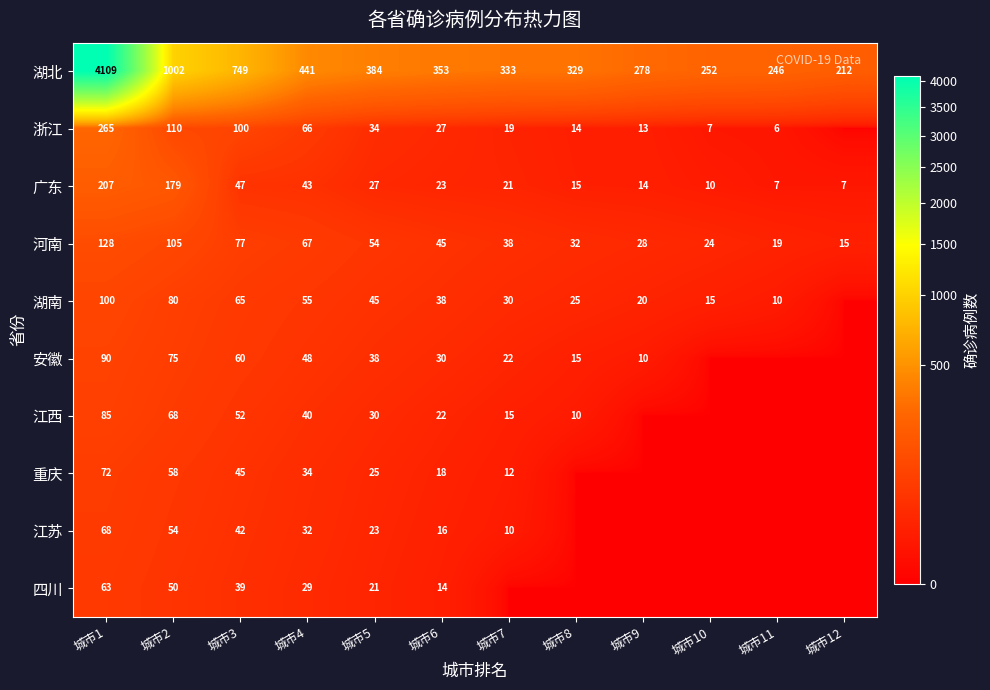

True or false: 安徽 has a value of 23 at 城市2.

False